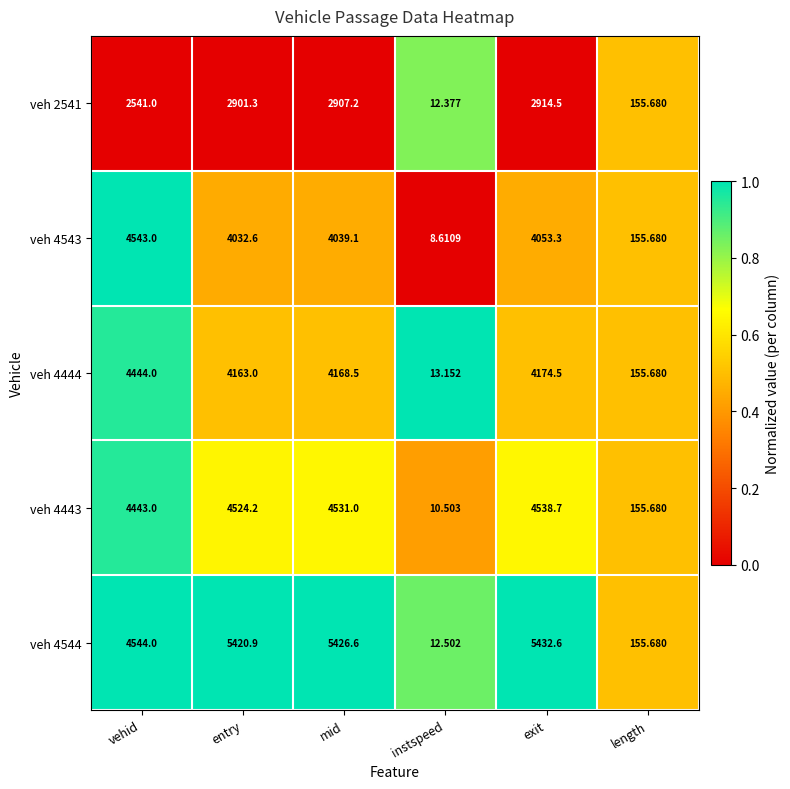

At which category is the sum across all series the highest?

exit